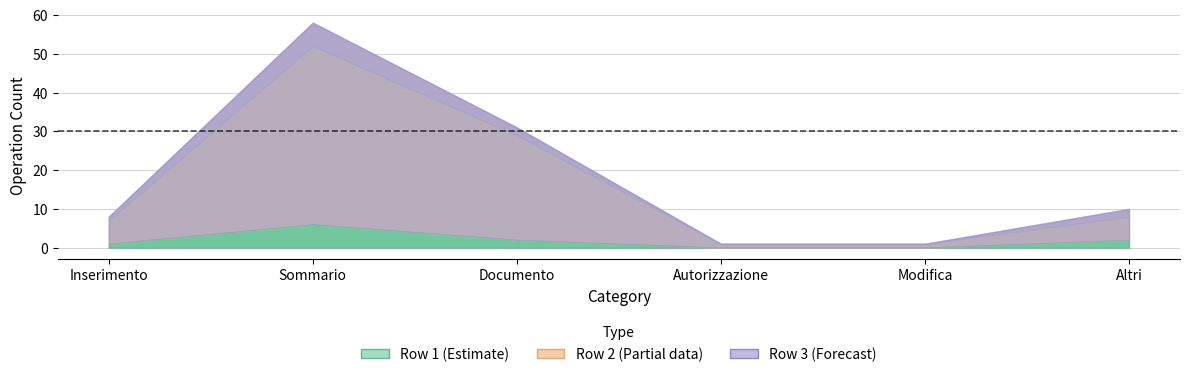

What is the difference between the Row 2 values at Altri and Modifica?

2